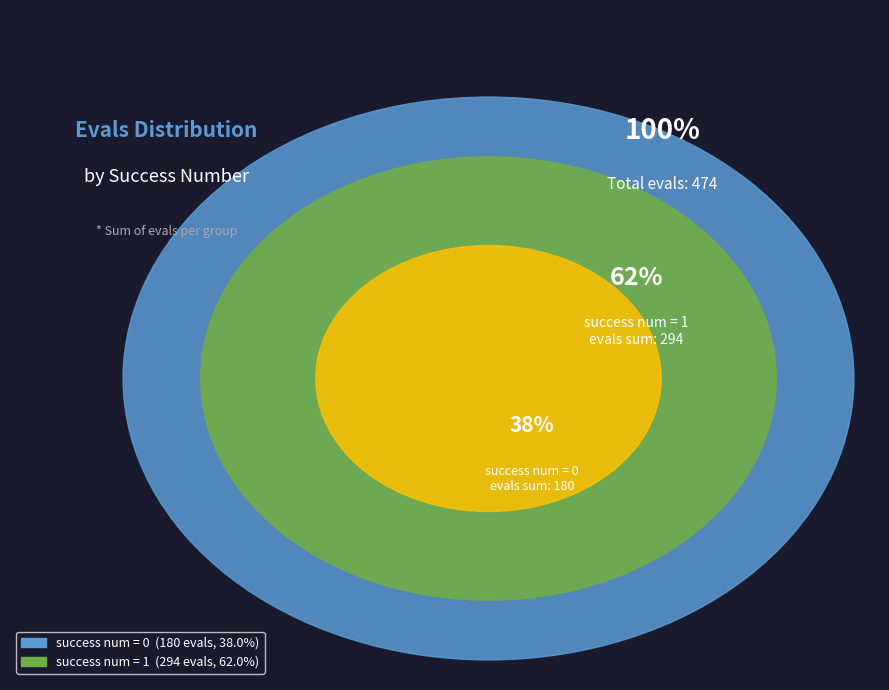

Which slice is the largest?

success num = 1